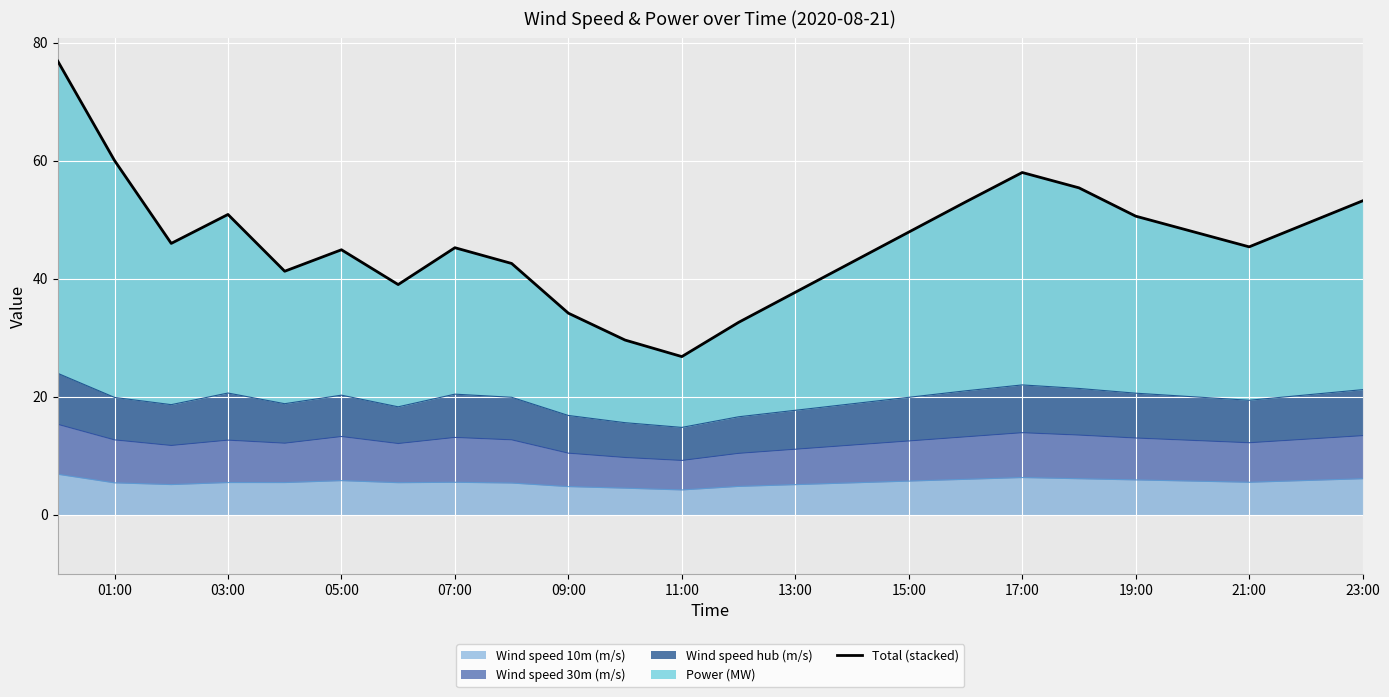

What is the minimum value for Wind speed 10m (m/s)?

4.2